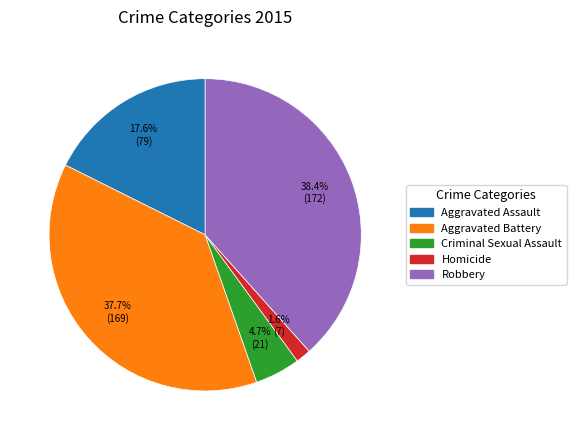

How many segments does this pie chart have?

5